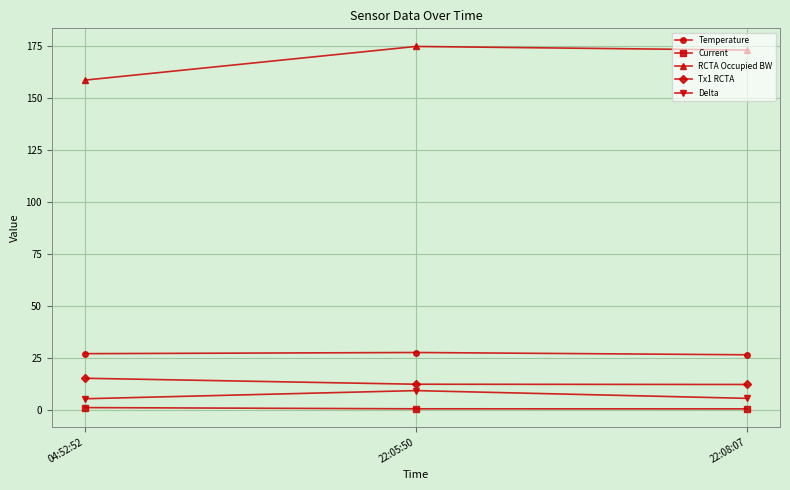

What is the difference between the maximum and minimum values in the RCTA Occupied BW series?

16.2